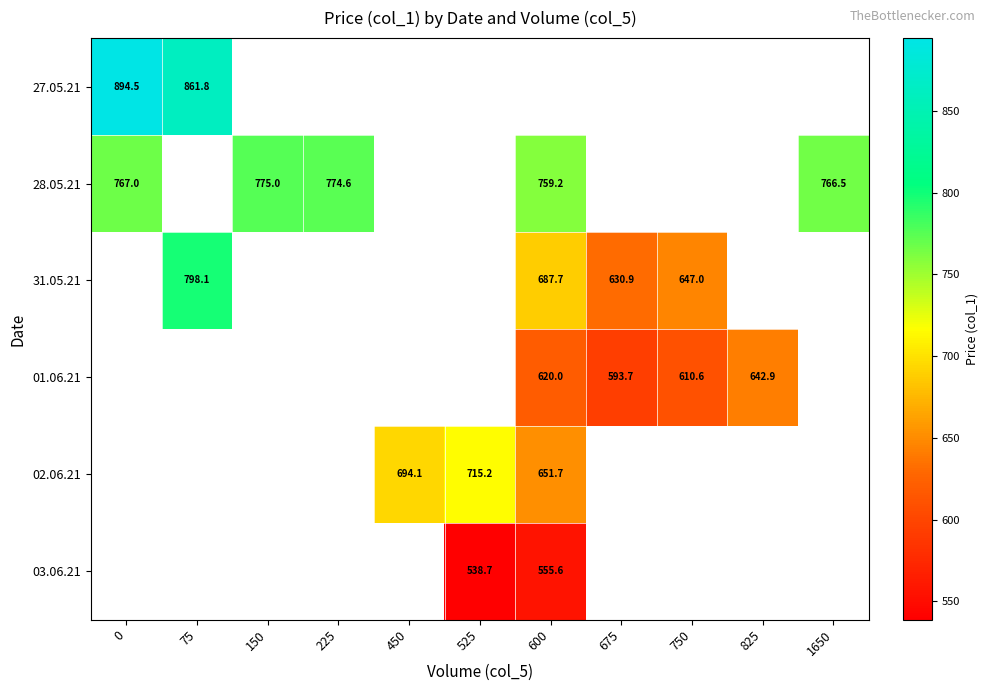

True or false: 01.06.21 has a value of 620.0 at 600.

True